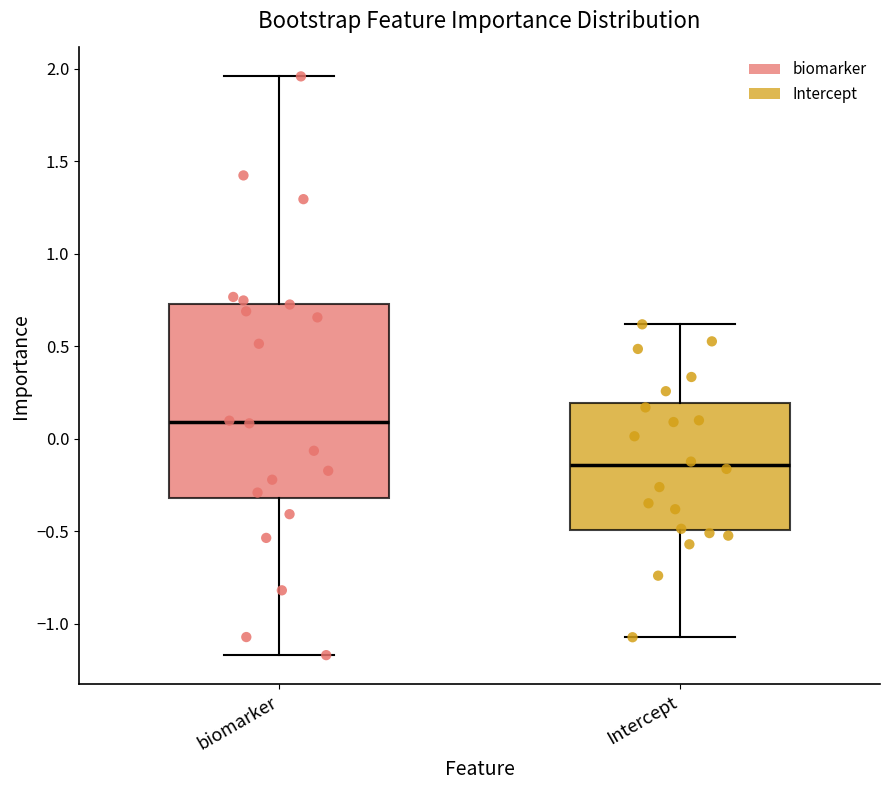

Reading left to right, transcribe this box plot: for each box, give where its median line is, the range the box spans, and where its two whiskers end, as read against the y-axis. The values are not printed on the chart, so give them approximately, as read against the axis.

biomarker: median 0.10, box -0.30 to 0.75, whiskers -1.15 to 1.95
Intercept: median -0.15, box -0.50 to 0.20, whiskers -1.05 to 0.60